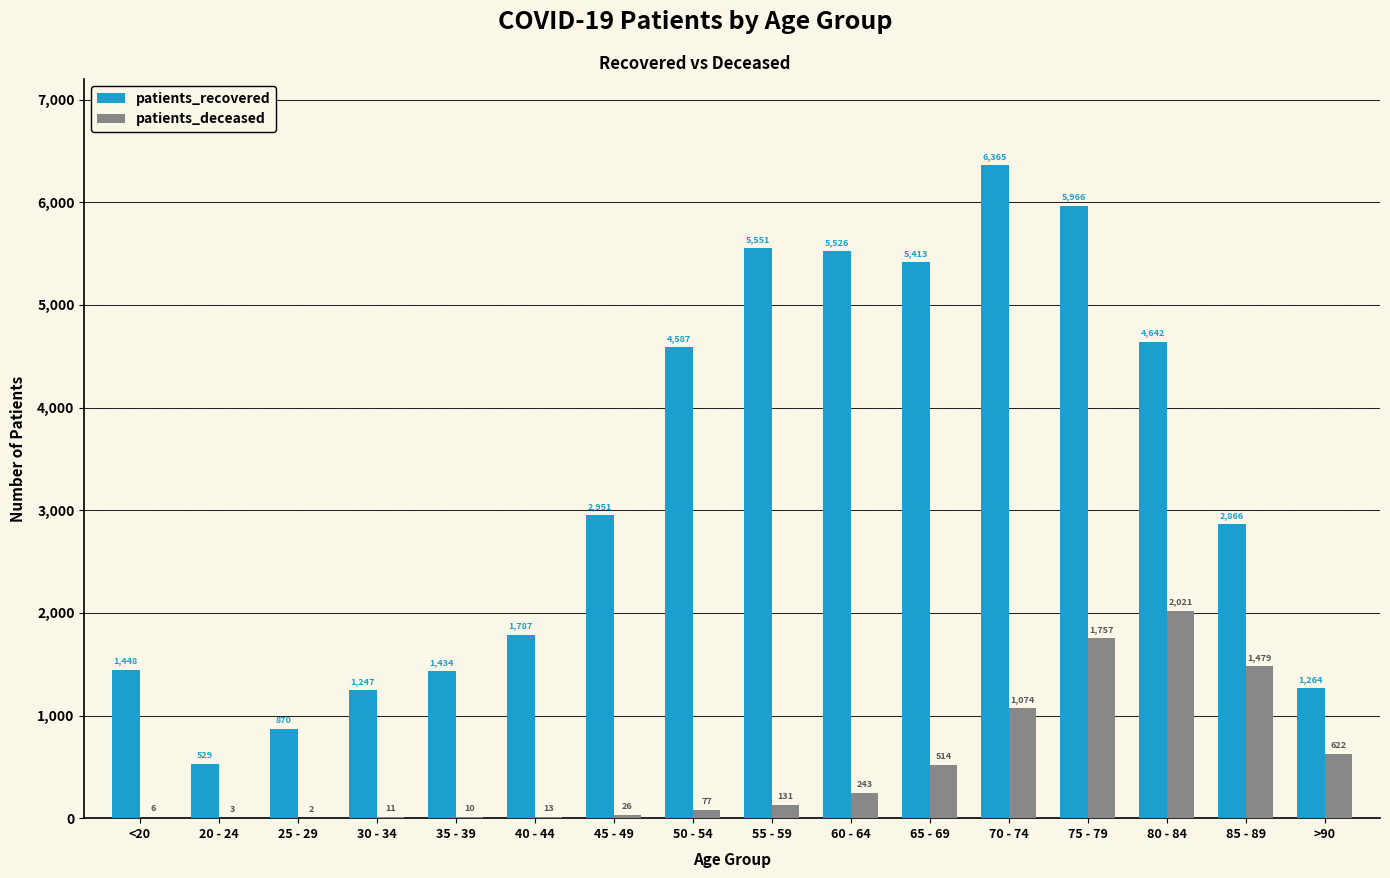

Read the patients_recovered value at 60 - 64.

5526